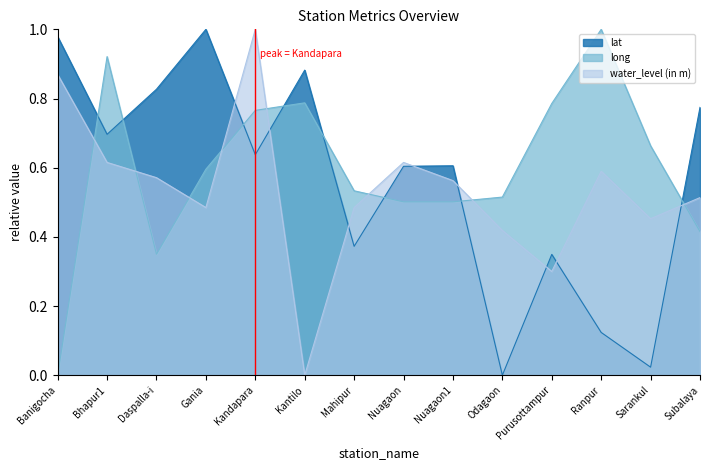

Does the chart have visible grid lines?

No